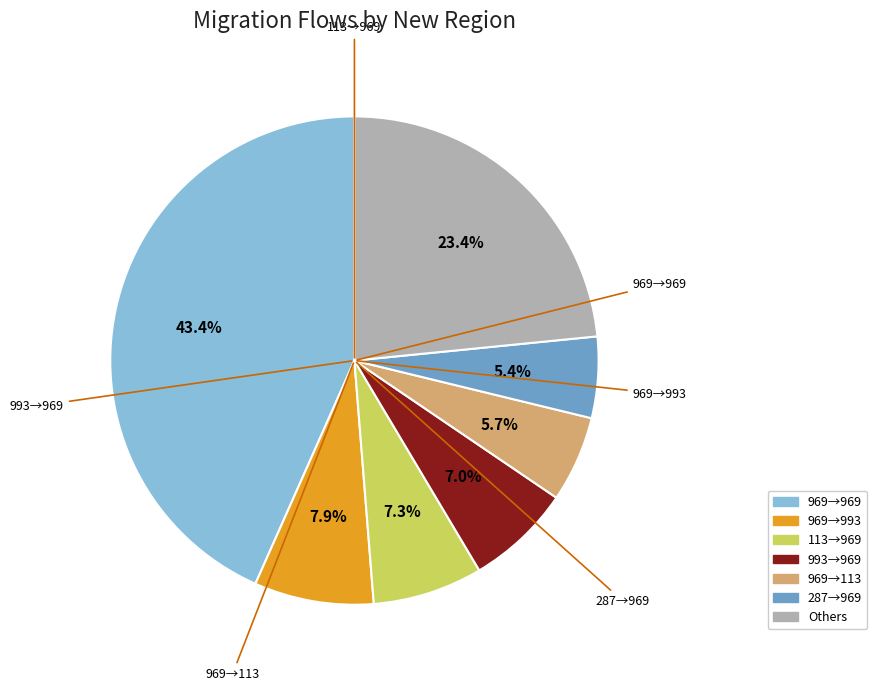

To the nearest percent, what is the average slice percentage?

14%